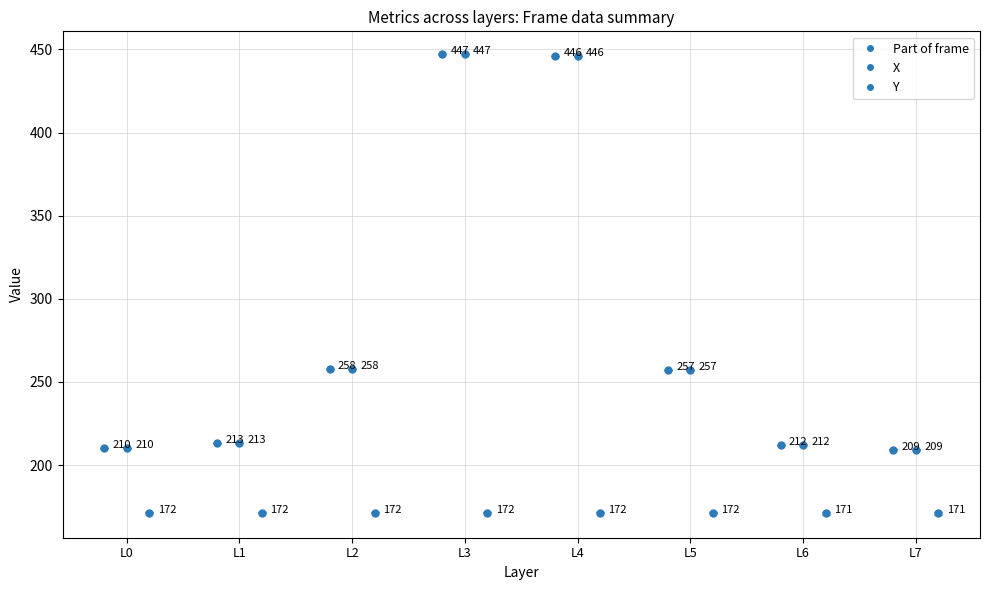

Which series has the largest total across all categories?

Part of frame